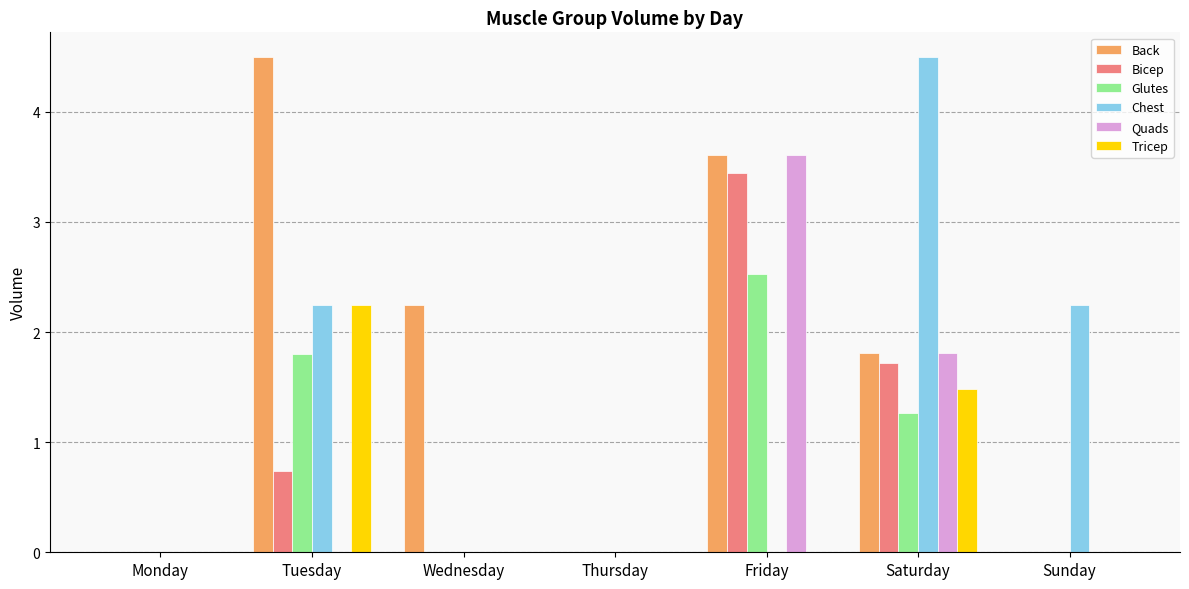

What is the maximum value for Bicep?

3.4